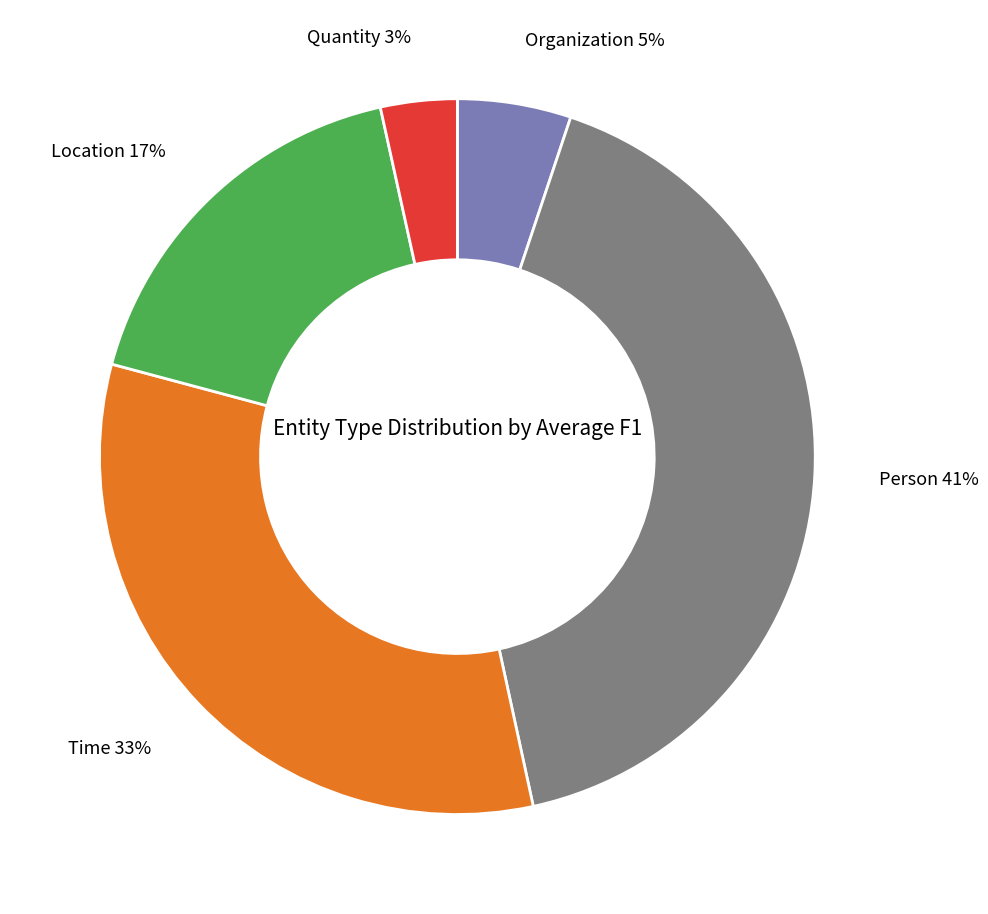

To the nearest percent, what percentage of the pie is Time?

33%